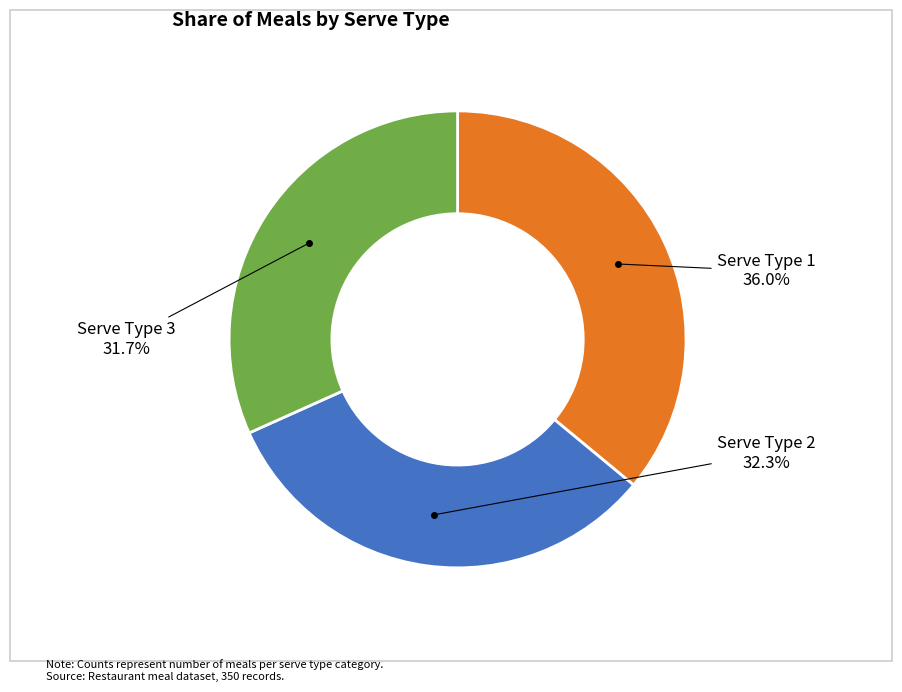

Is there any slice that represents more than half of the pie?

No